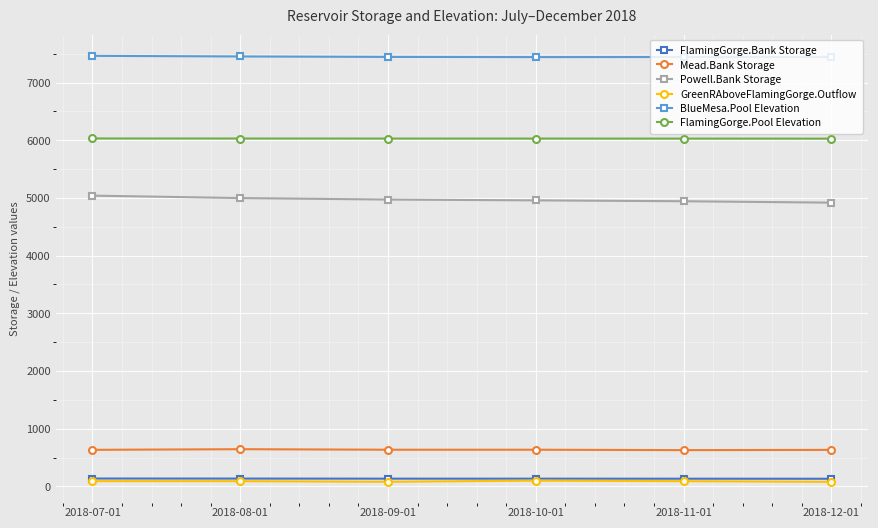

True or false: FlamingGorge.Pool Elevation and Powell.Bank Storage cross at least once.

False